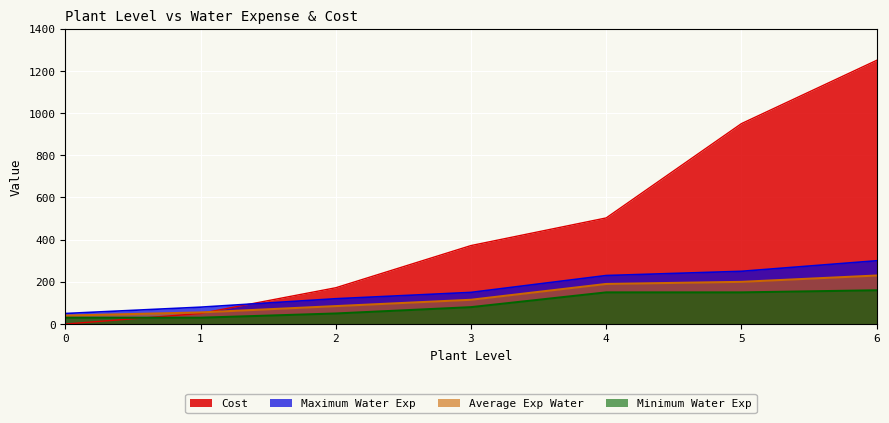

True or false: Minimum Water Exp and Maximum Water Exp intersect in this chart.

False